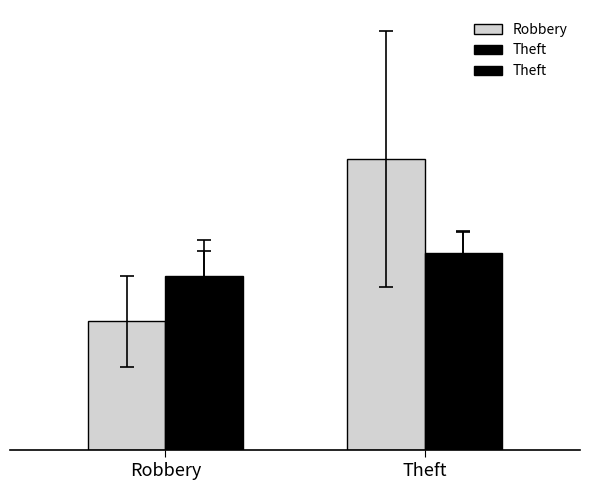

Which series has the largest total across all categories?

Robbery